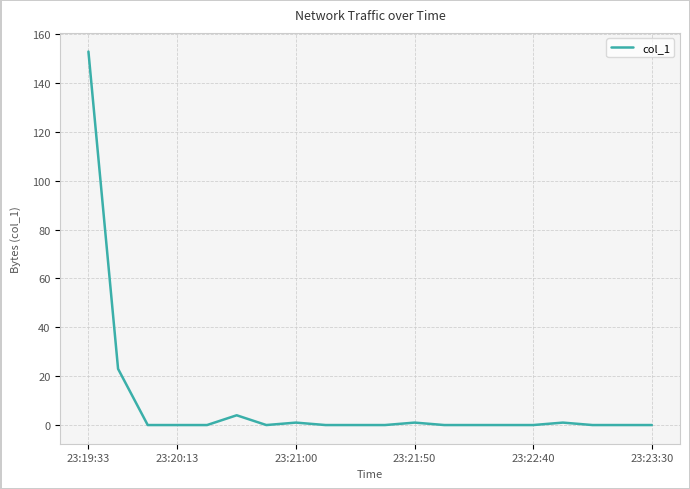

What is the greatest value displayed?

152.9